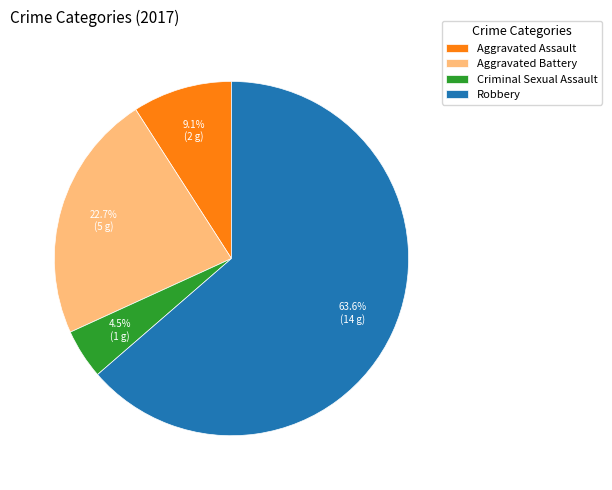

Which slice represents more than half of the pie?

Robbery